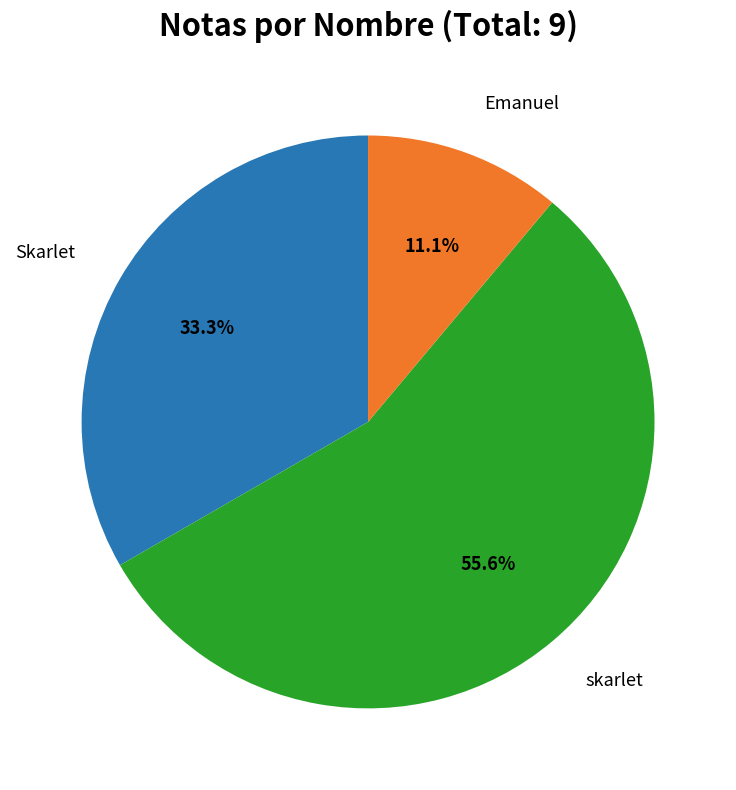

Count the number of slices in the pie.

3